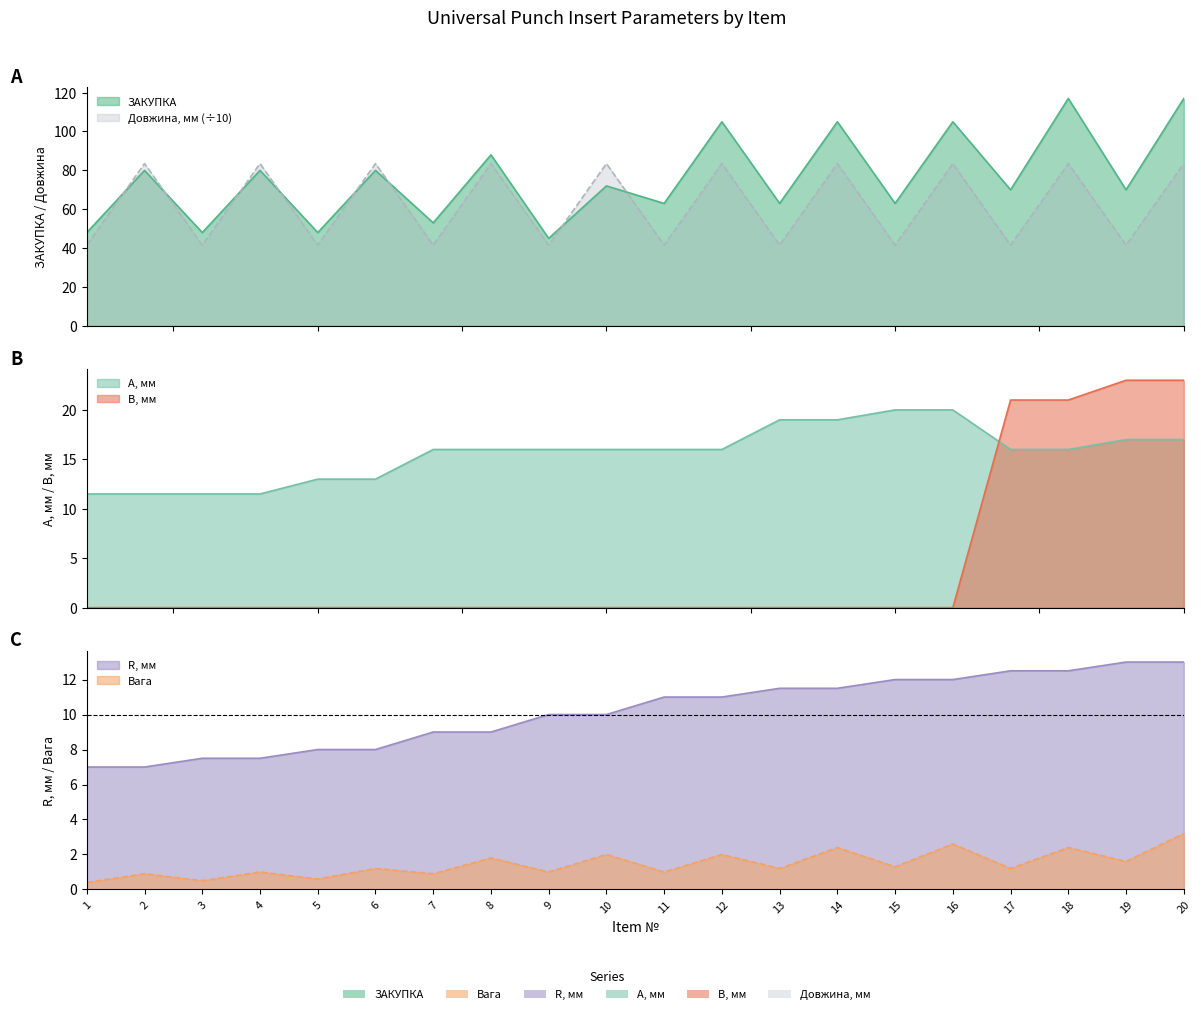

At how many categories does at least one series exceed 77?

10